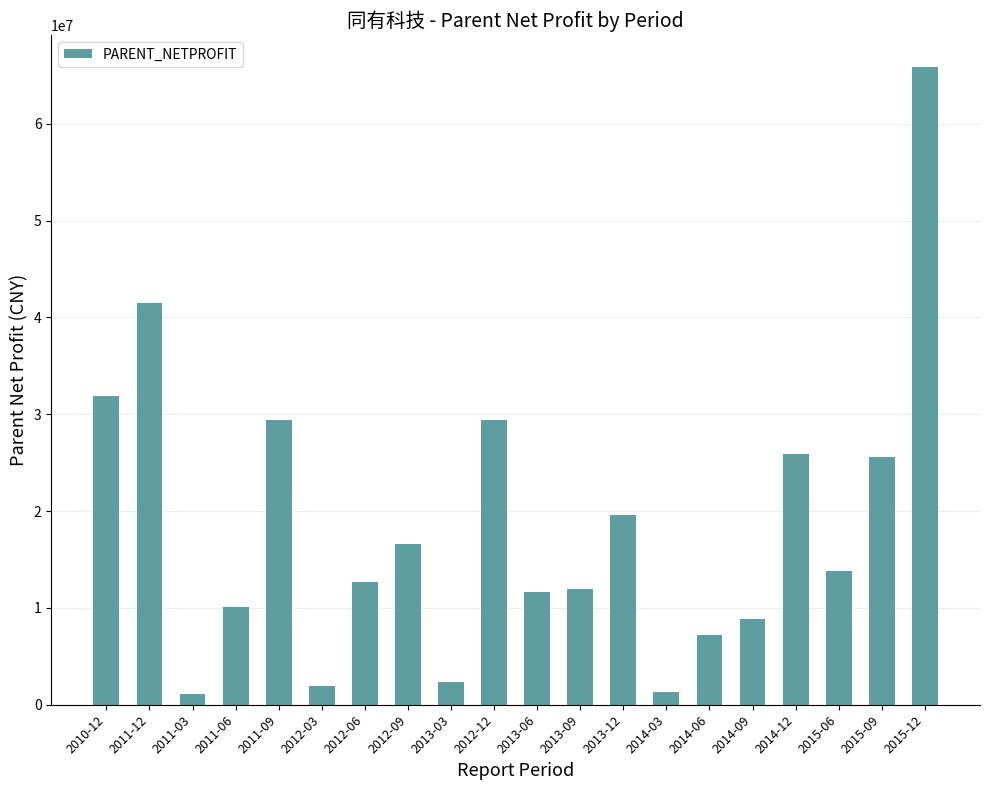

Between 2014-03 and 2013-06, which is larger?

2013-06